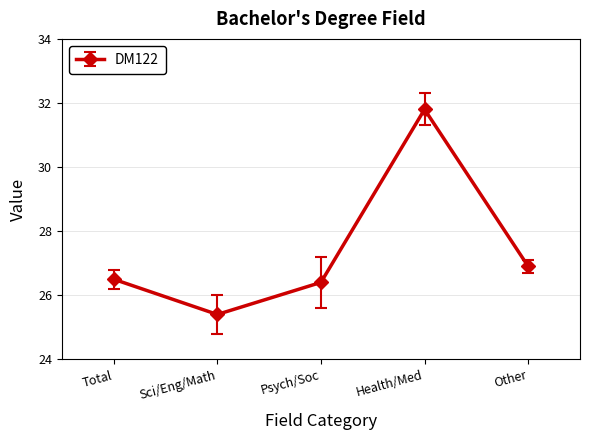

What is the average value?

27.4